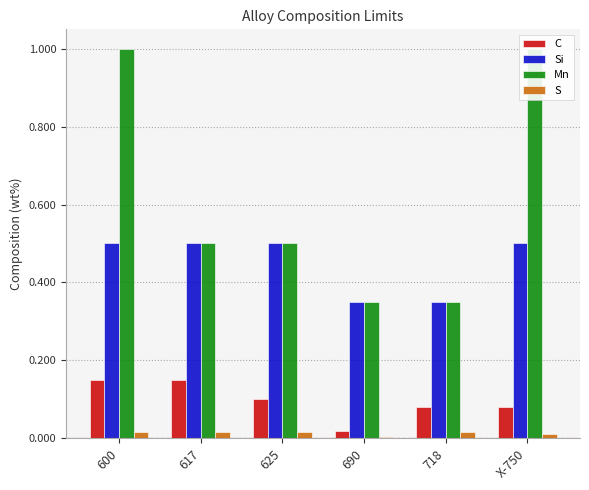

At how many categories does at least one series exceed 0?

6